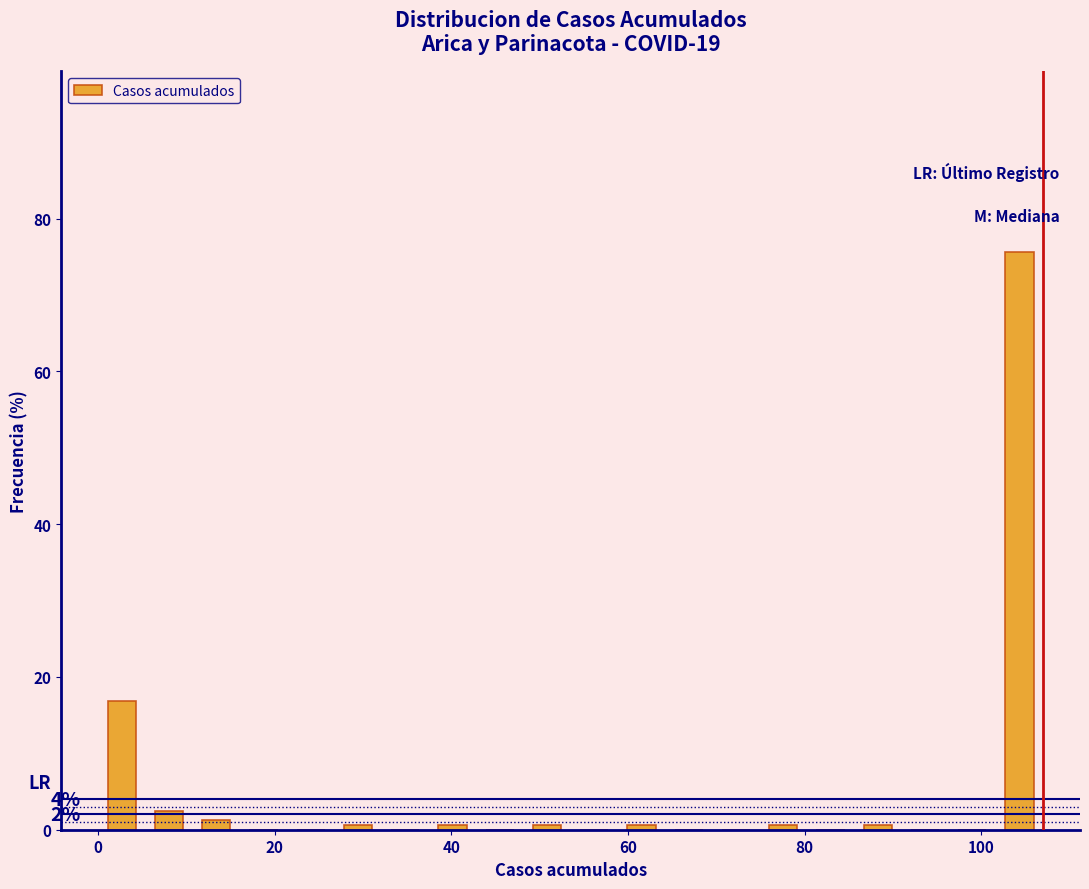

Read against the x-axis, roughly where is the centre of the tallest bar?

104